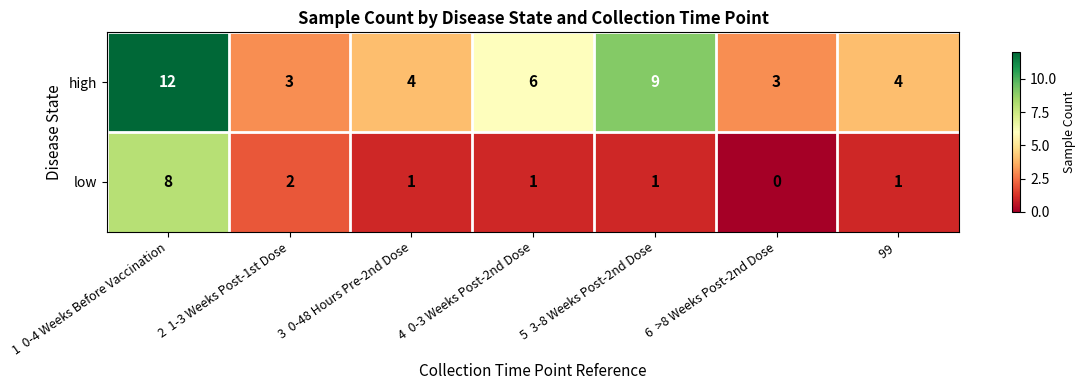

Reading left to right, list all the values displayed in this chart.

high: 12	3	4	6	9	3	4
low: 8	2	1	1	1	0	1